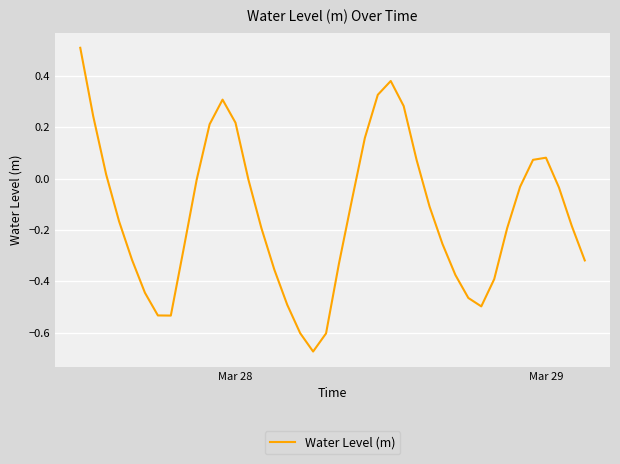

What is the greatest value displayed?

0.5